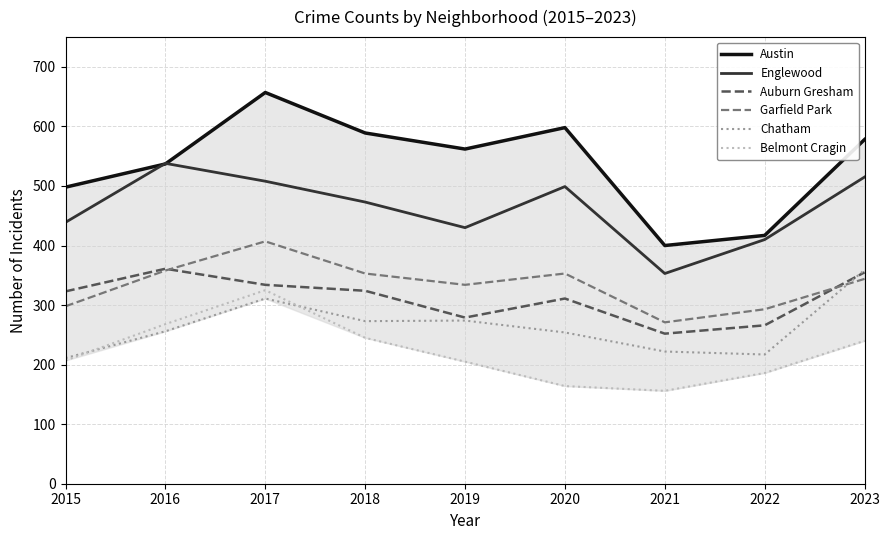

The Garfield Park series shows 407 at 2017. True or false?

True